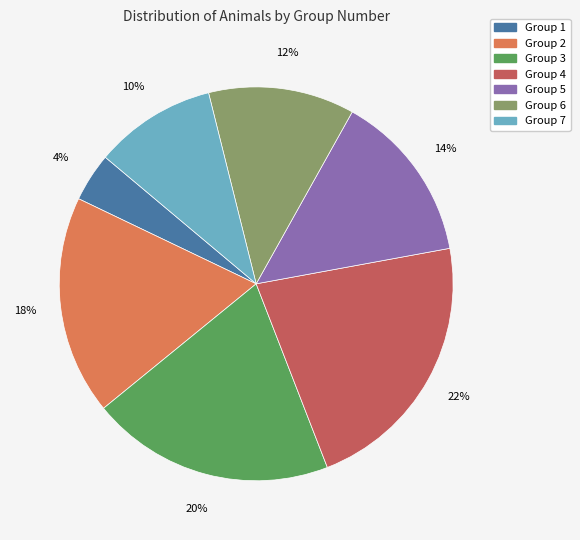

Combined, do Group 6 and Group 2 account for over 50%?

No